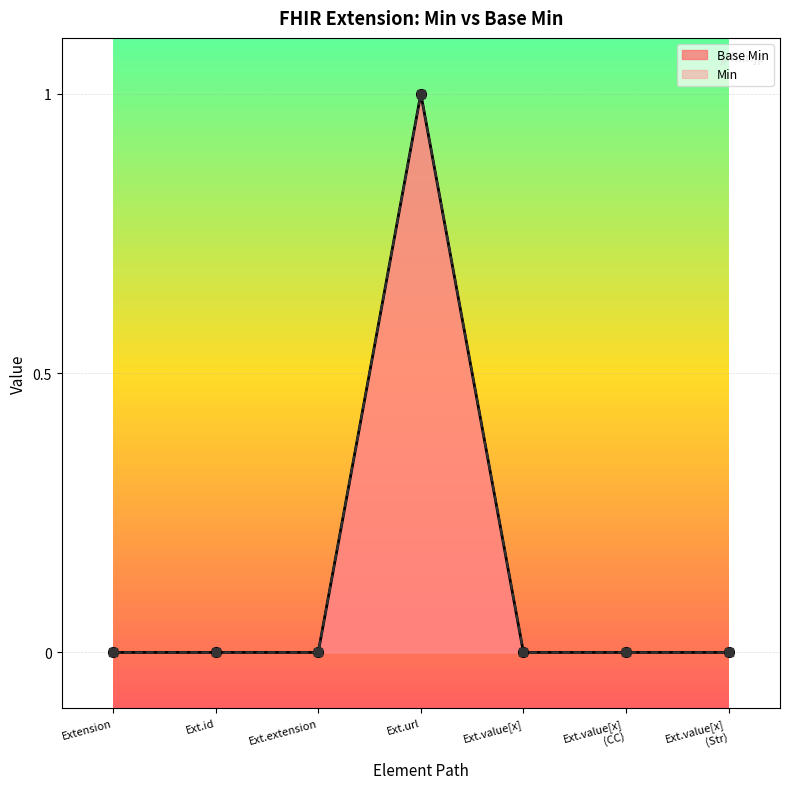

How many interior local peaks (higher than both neighbors) does the data have?

1